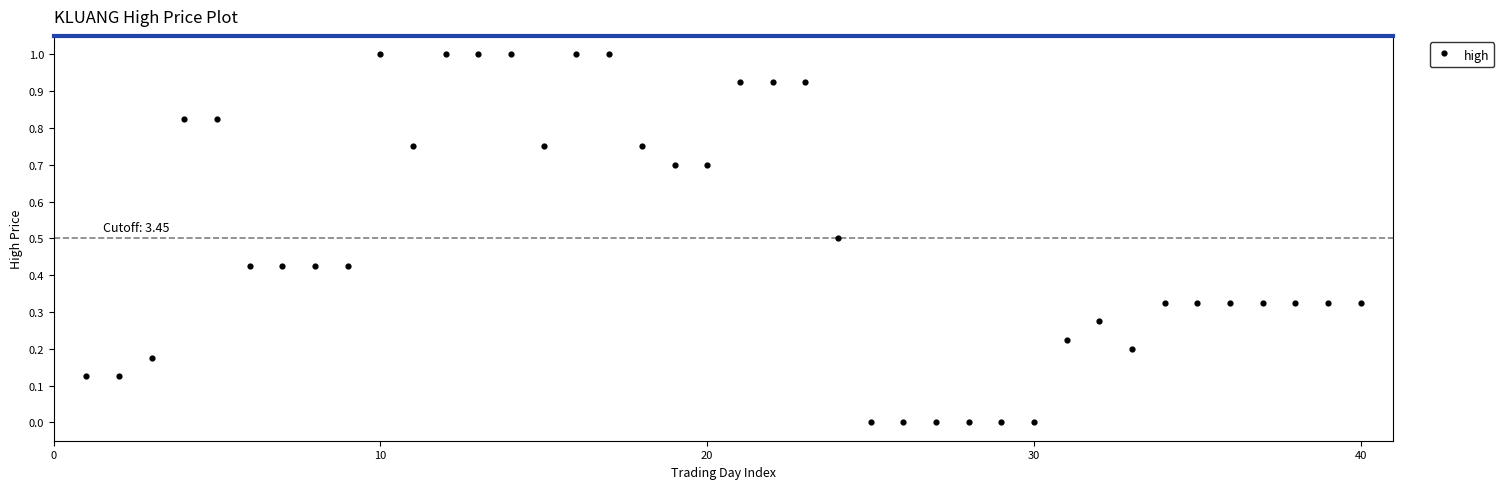

What is the range of X values (max minus min)?

39.0